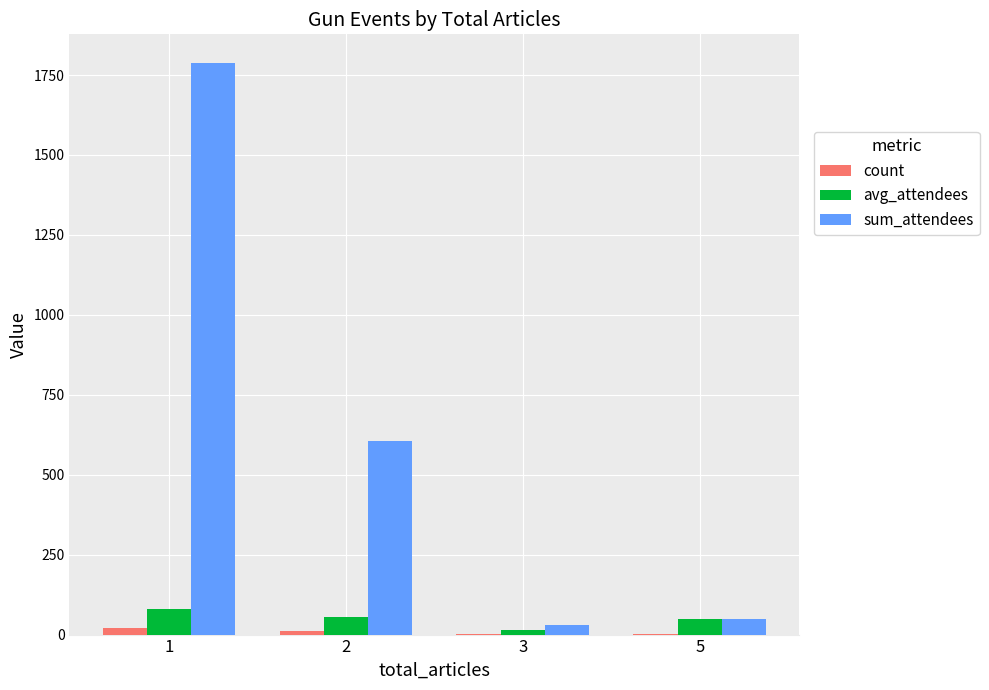

True or false: count has a value of 11 at 2.

True